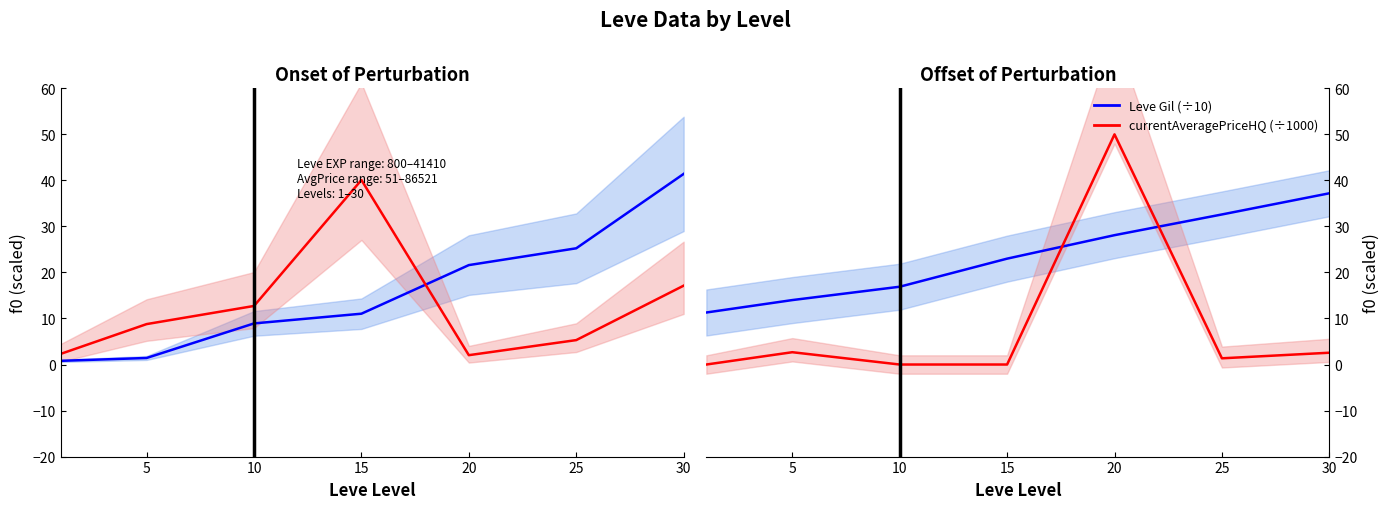

What is the maximum value for Leve EXP (k)?

41.4